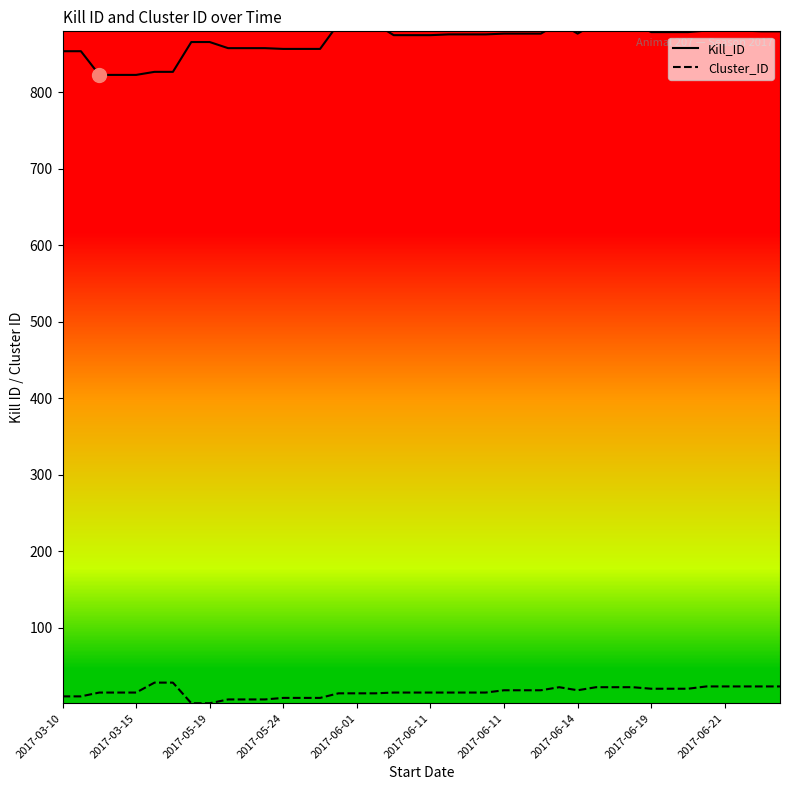

Which series has the widest spread of values?

Kill_ID